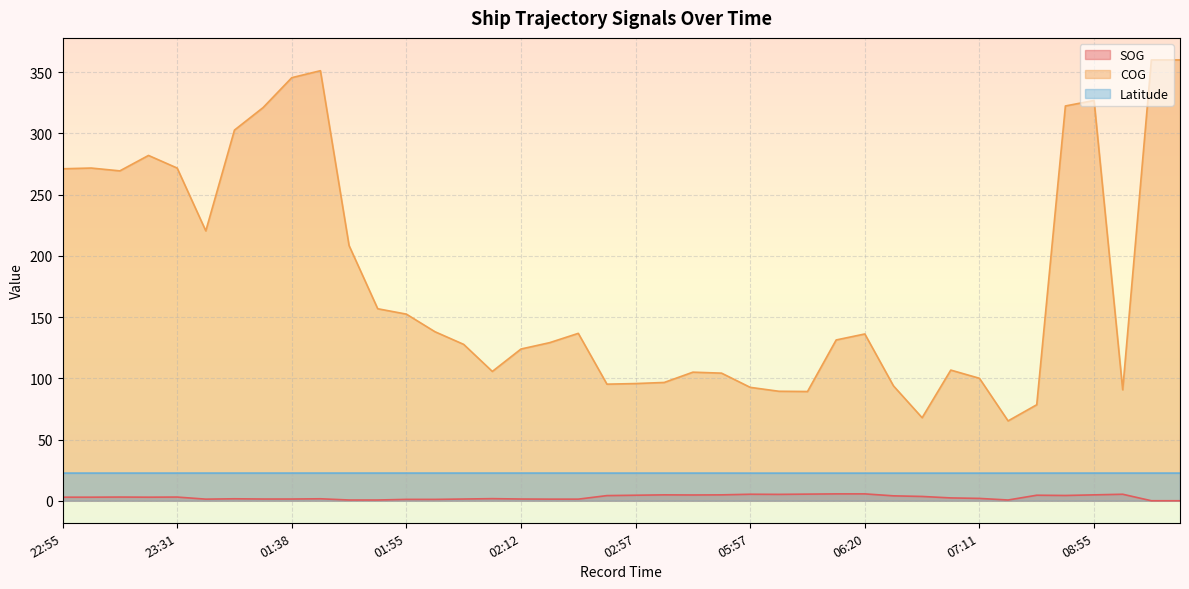

True or false: SOG and Latitude cross at least once.

False